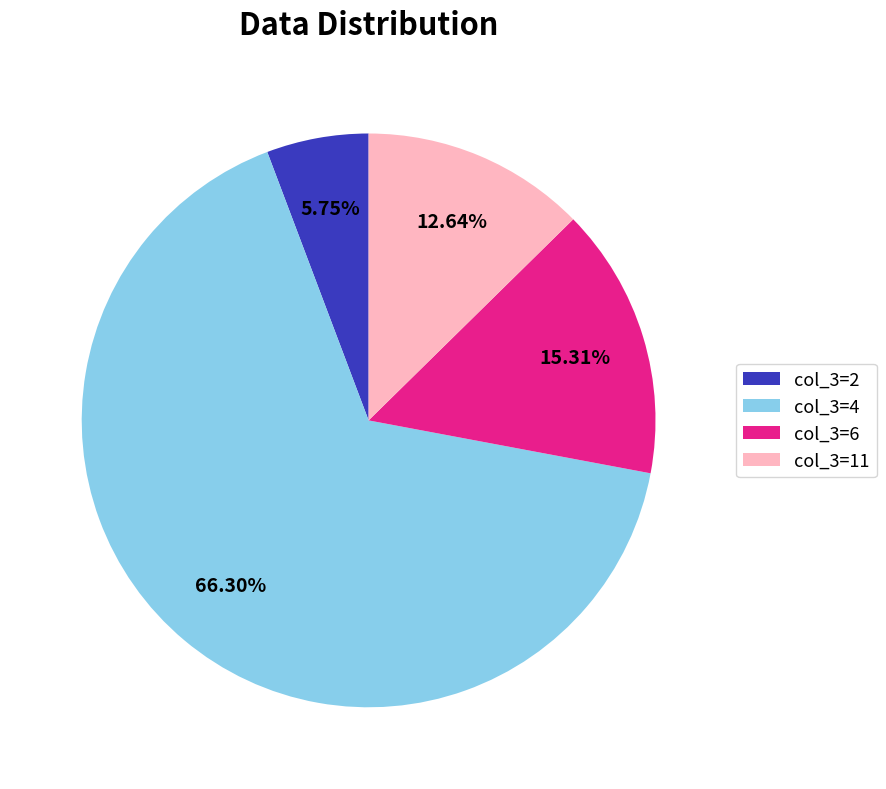

Which slice is the smallest?

col_3=2